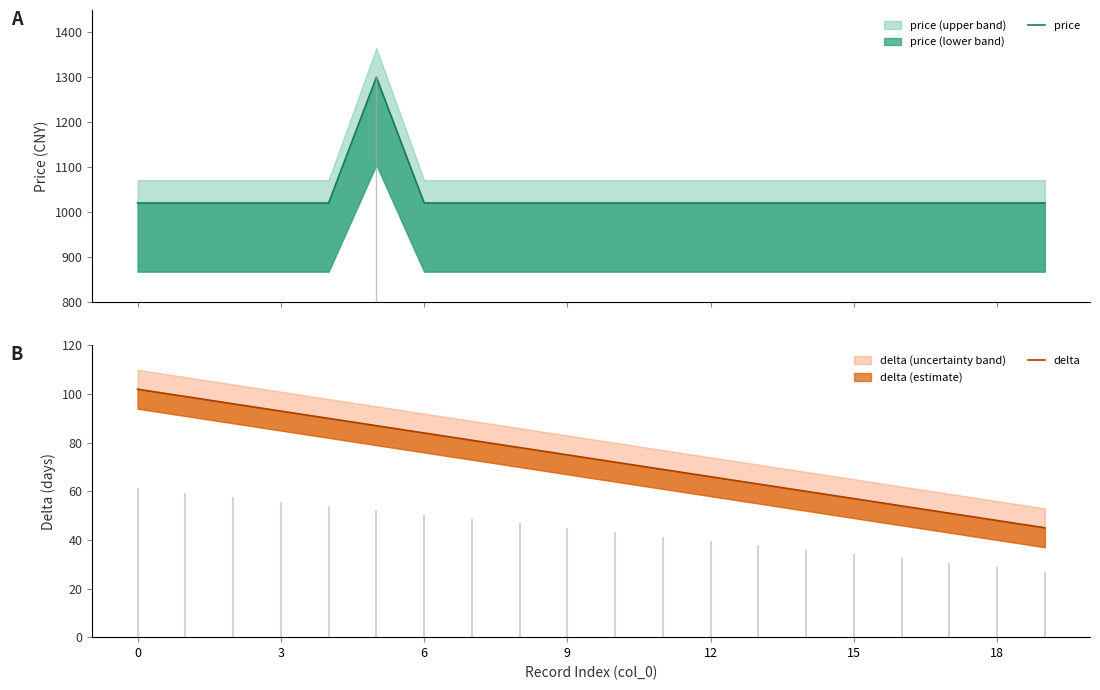

The price series shows 1020 at 7. True or false?

True